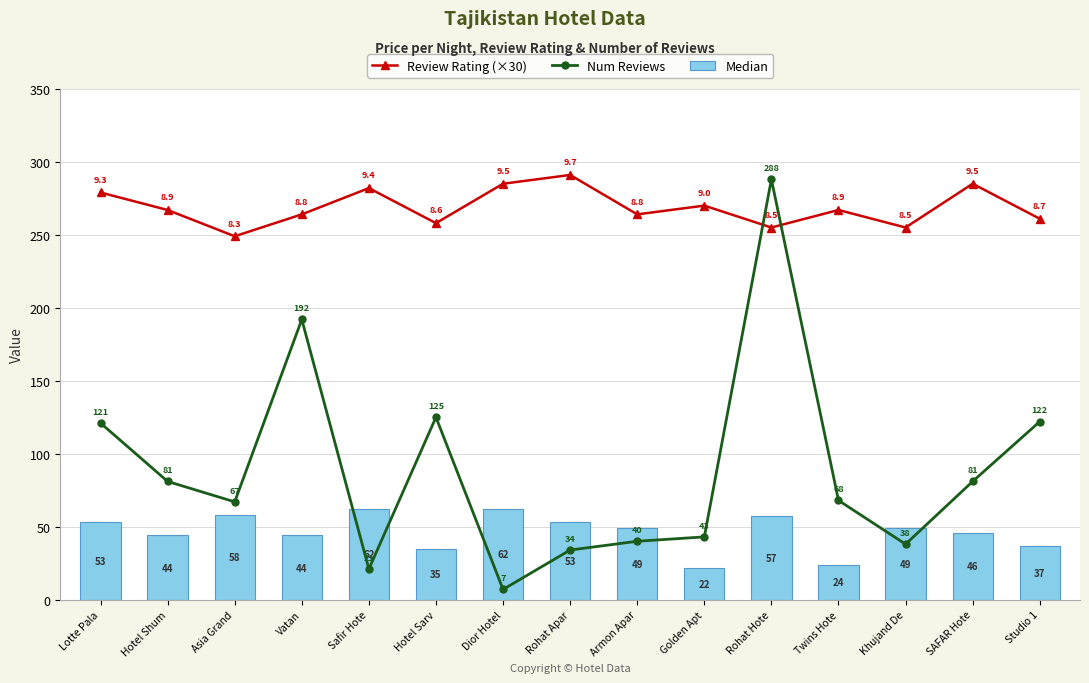

What is the lowest value of the Num Reviews series?

7.0